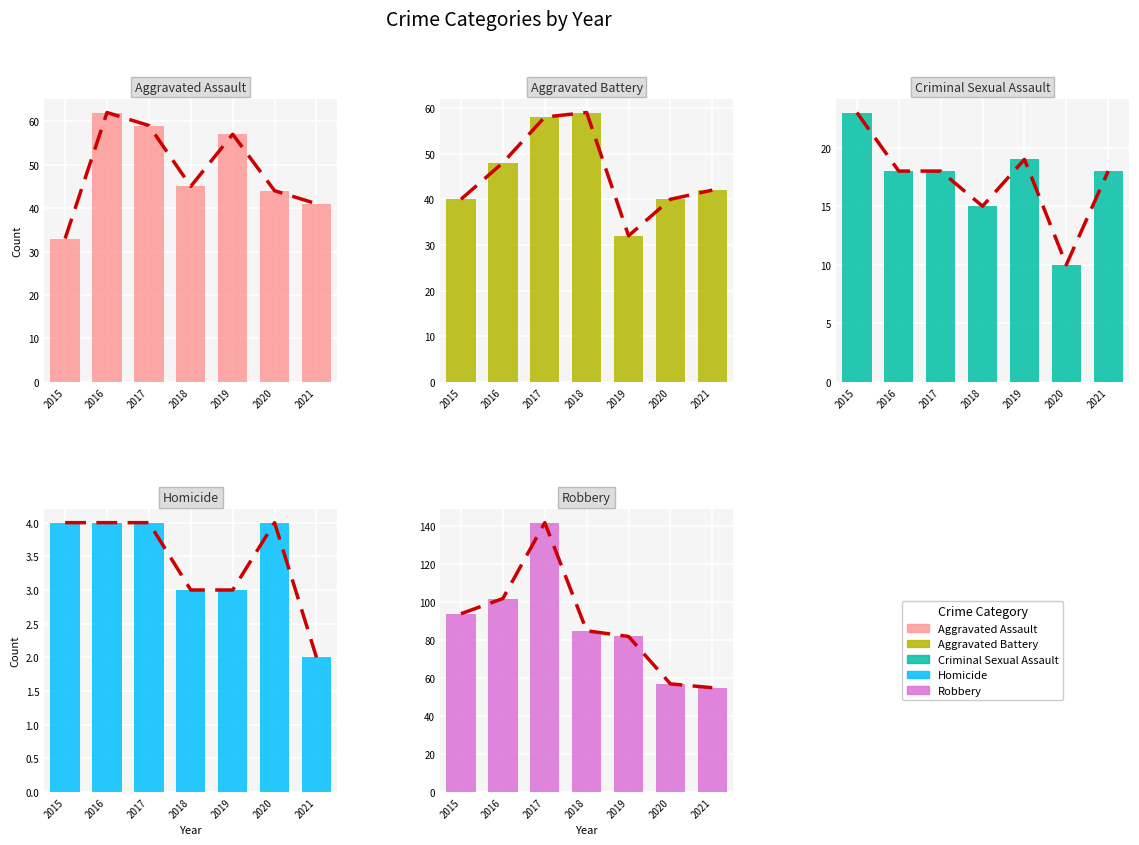

Between 2021 and 2017, which is larger?

2017